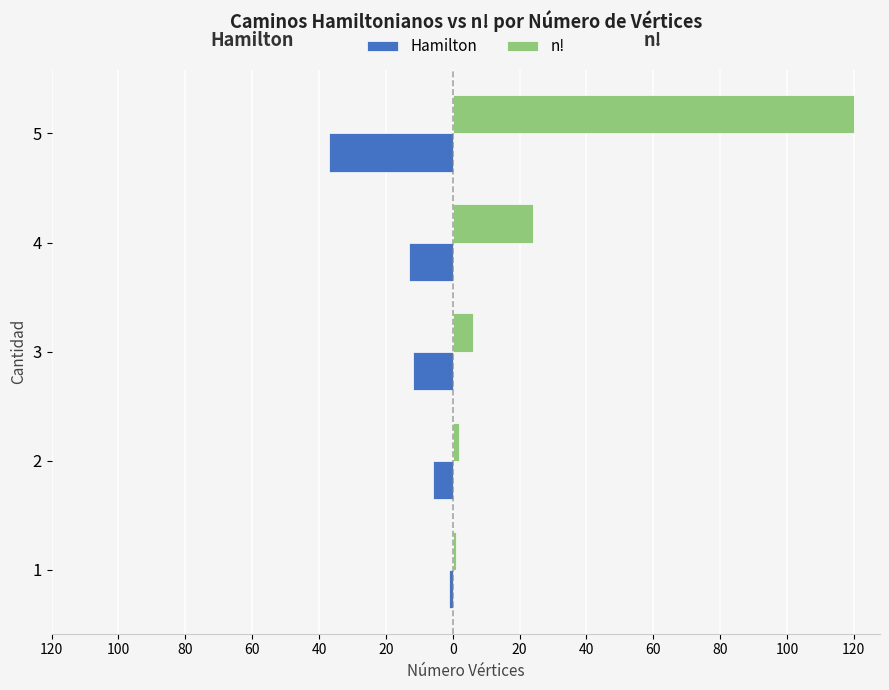

What are all the series names shown in the legend?

Hamilton, n!